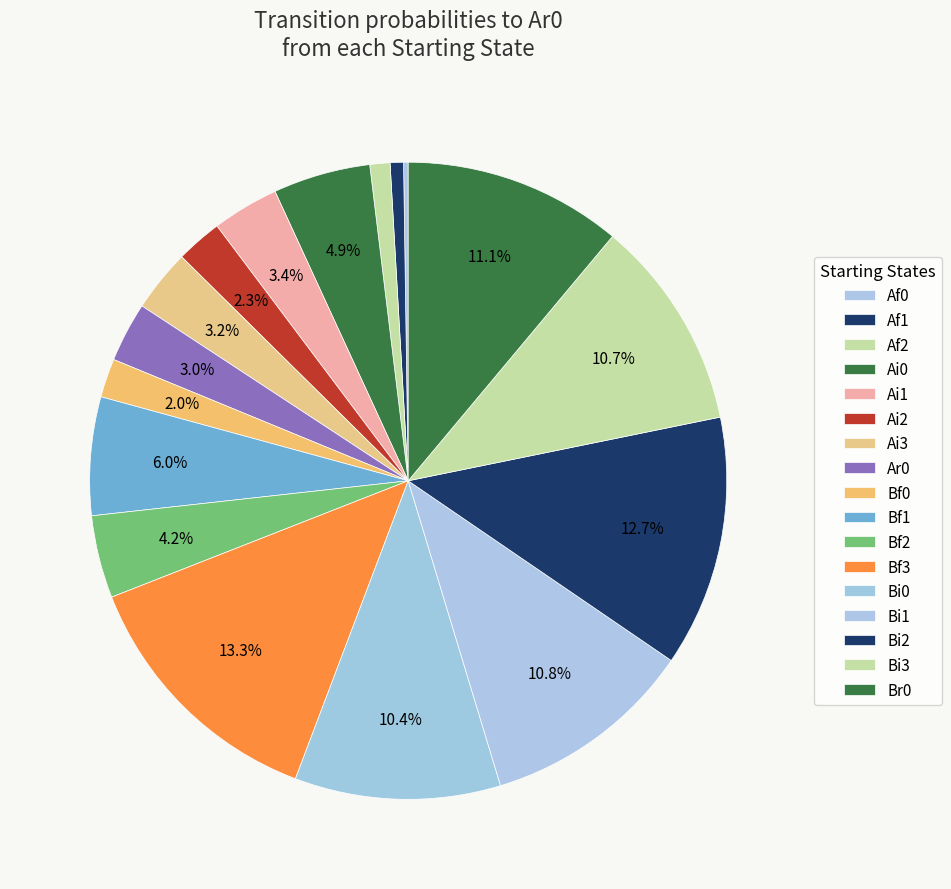

Count the number of slices in the pie.

17